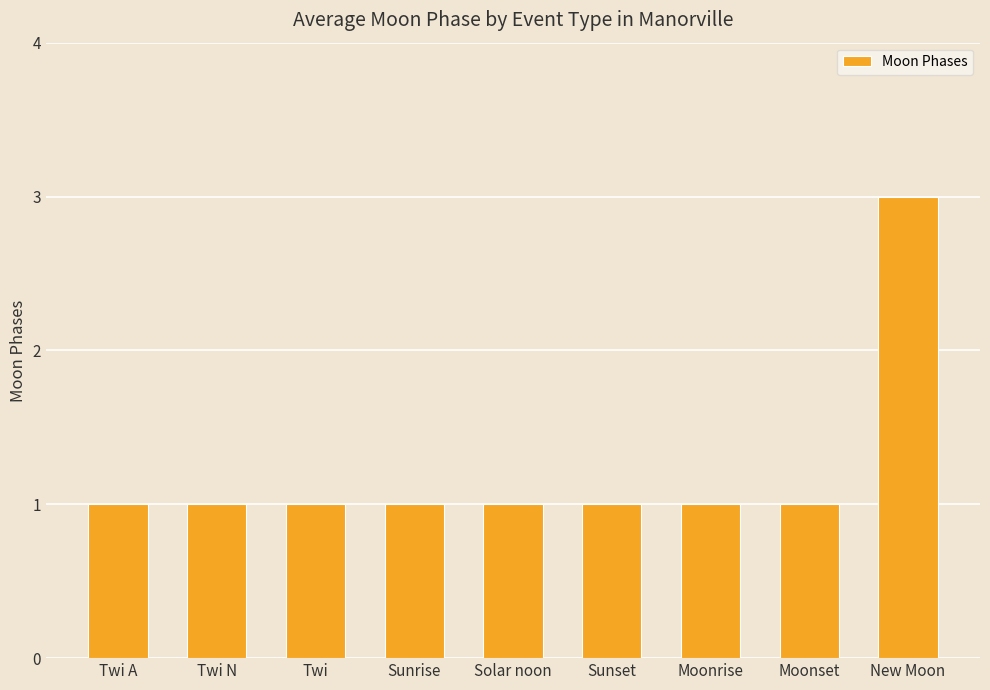

Approximately how many times larger is the value at Twi compared to Twi N?

1.0